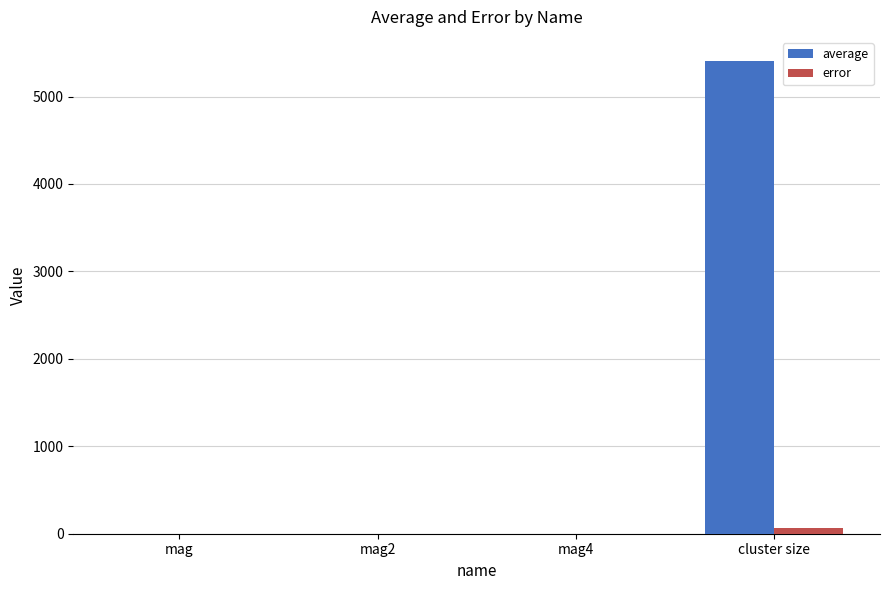

The average series shows 0.8 at mag. True or false?

True